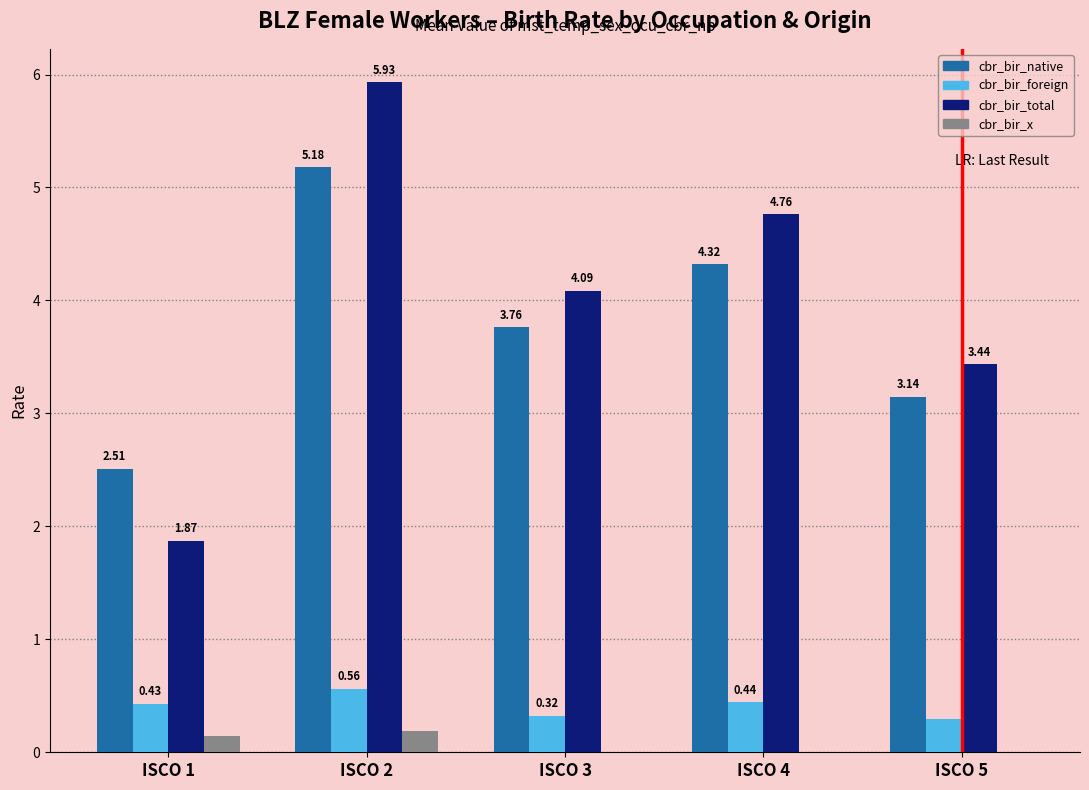

What are all the series names shown in the legend?

cbr_bir_native, cbr_bir_foreign, cbr_bir_total, cbr_bir_x